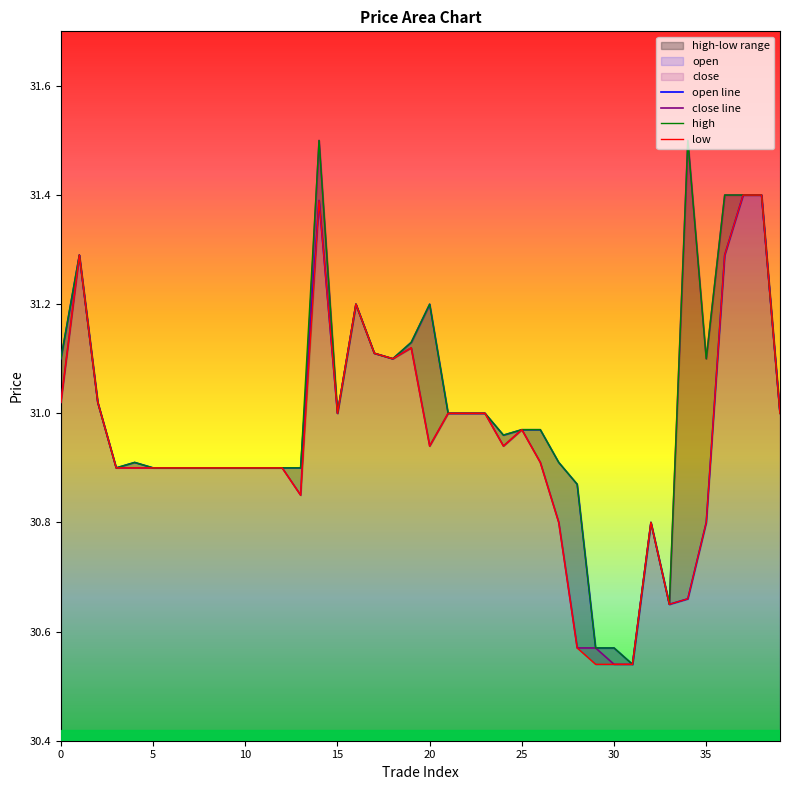

Which series changed the most between 14 and 34?

open line